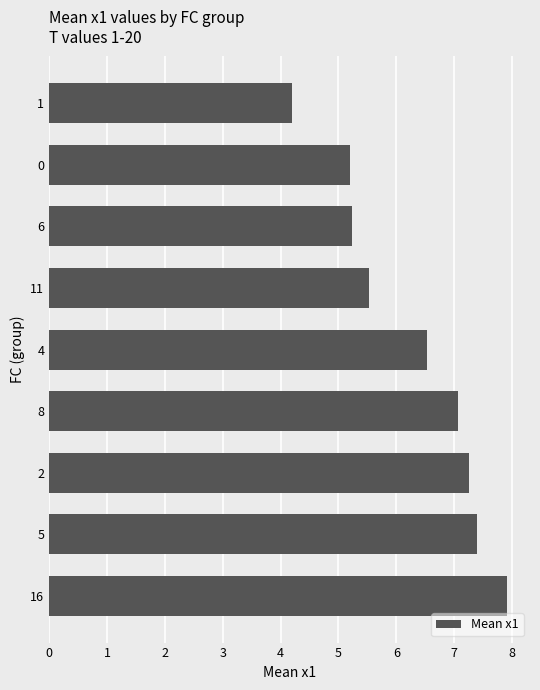

What is the average value?

6.3